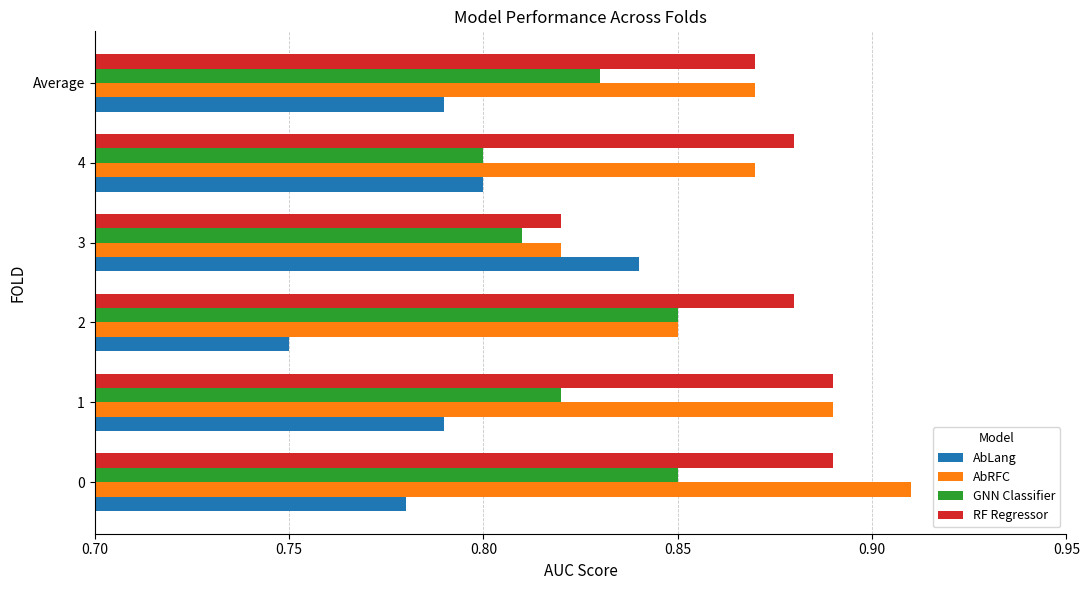

What are all the series names shown in the legend?

AbLang, AbRFC, GNN Classifier, RF Regressor